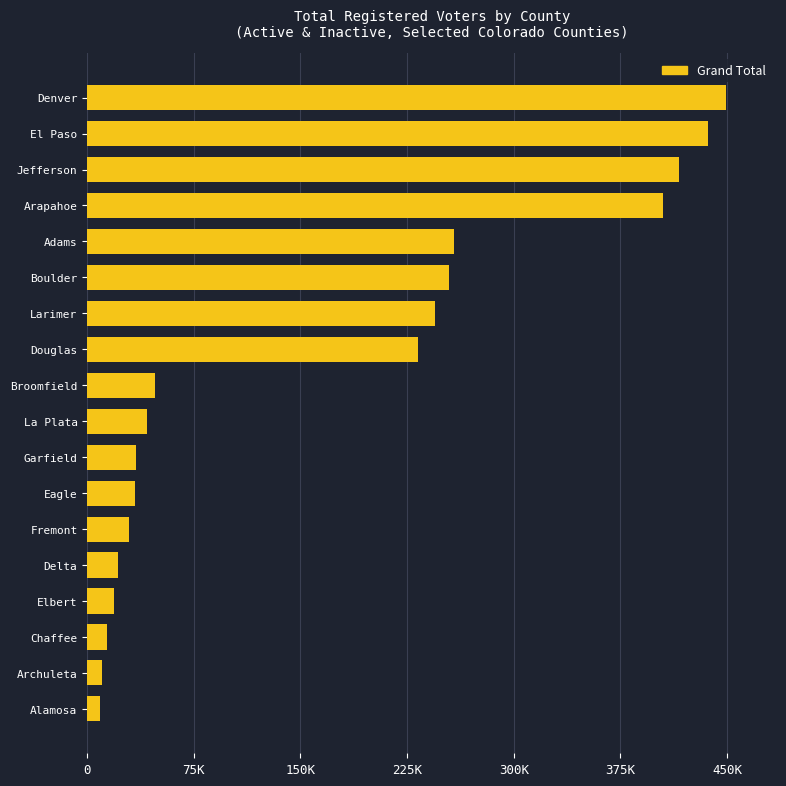

Does the chart contain any negative values?

No